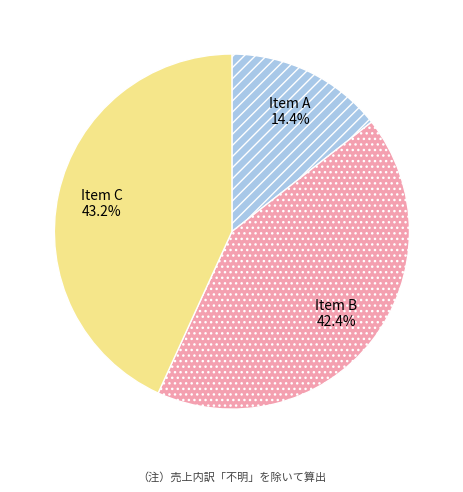

Rank the categories by value from highest to lowest.

Item C, Item B, Item A